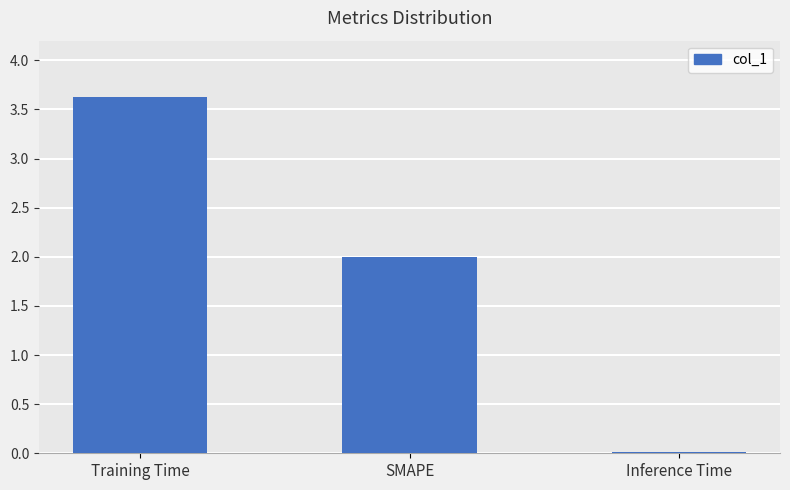

What is the label of the 3rd bar from the left?

Inference Time